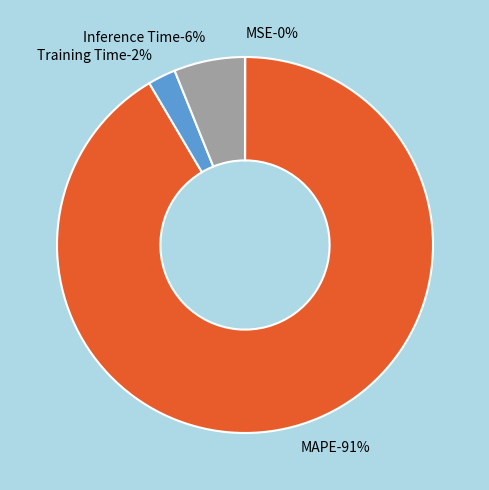

Between Training Time and Inference Time, which is larger?

Inference Time